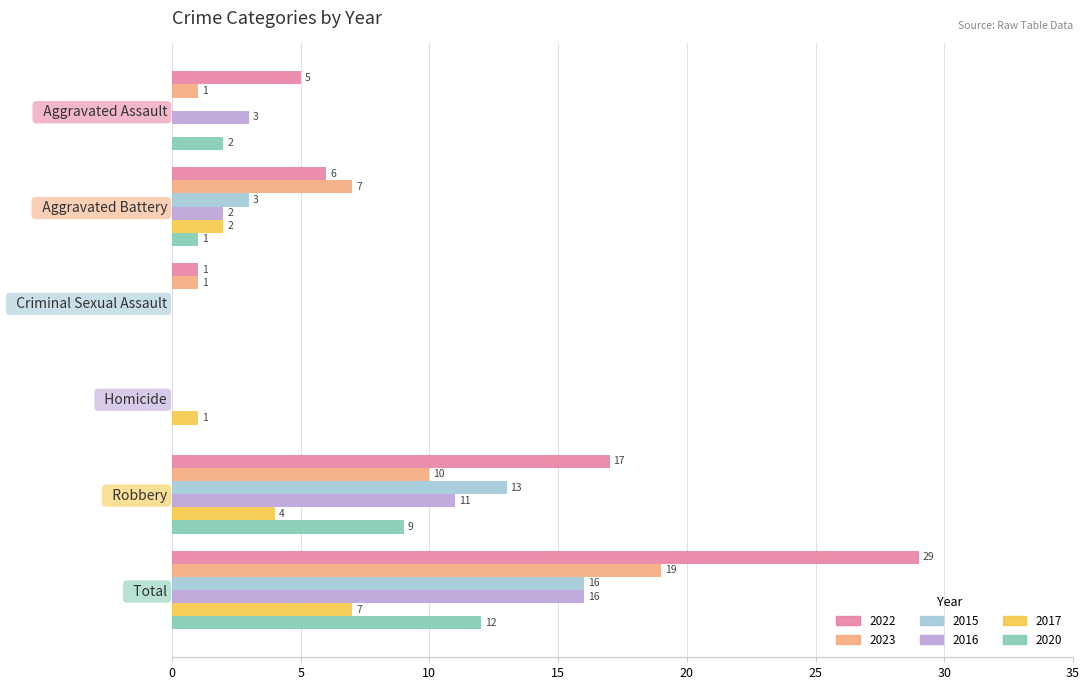

The value of 2015 at   Aggravated Assault is 6. True or false?

False